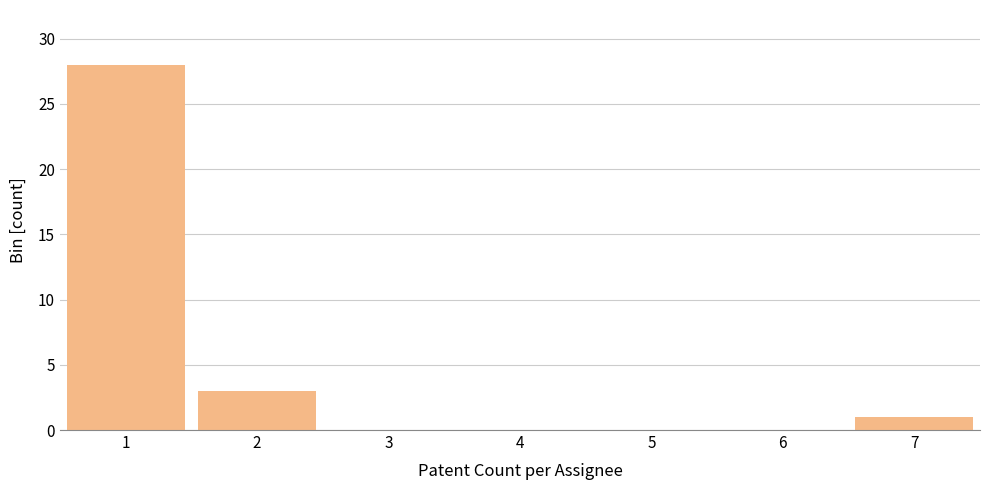

Which range on the x-axis has the tallest bar?

0.5 to 1.5